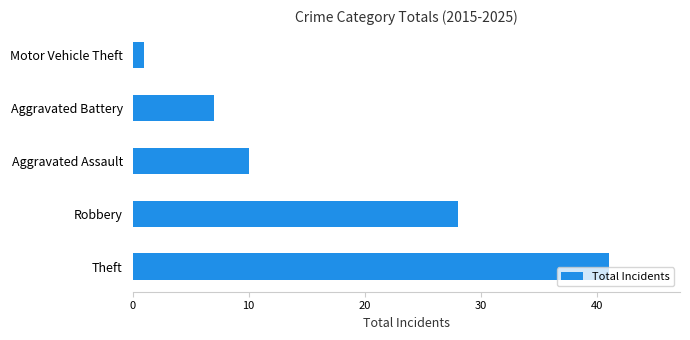

What is the difference between the maximum and minimum values?

40